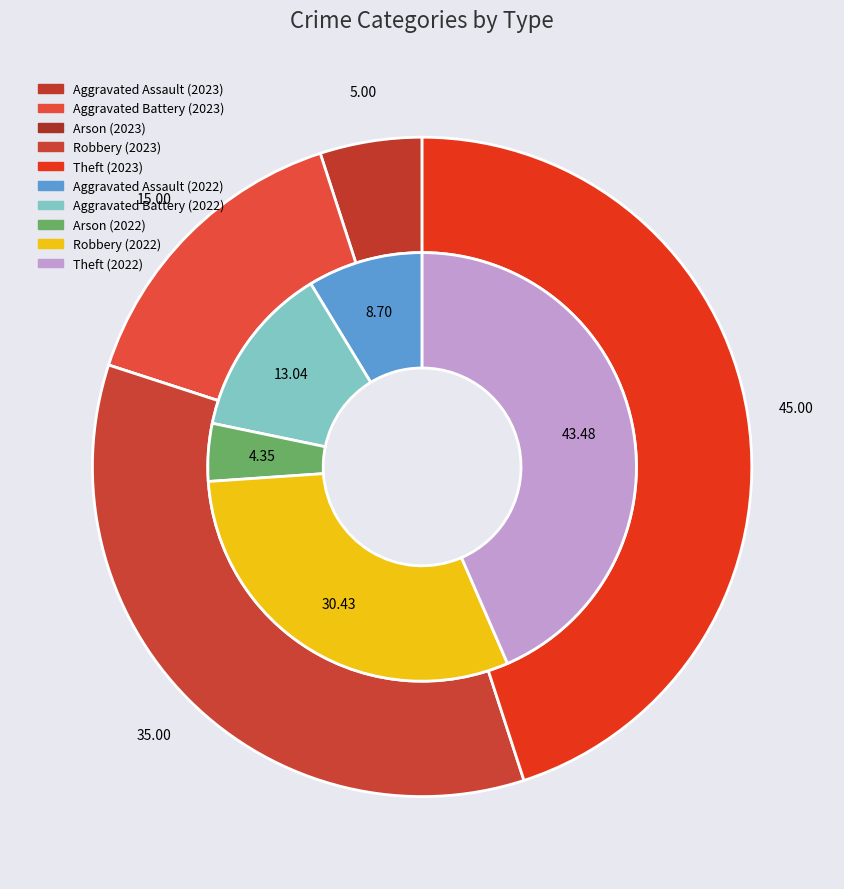

Do Aggravated Battery and Theft together represent more than half of the pie?

Yes